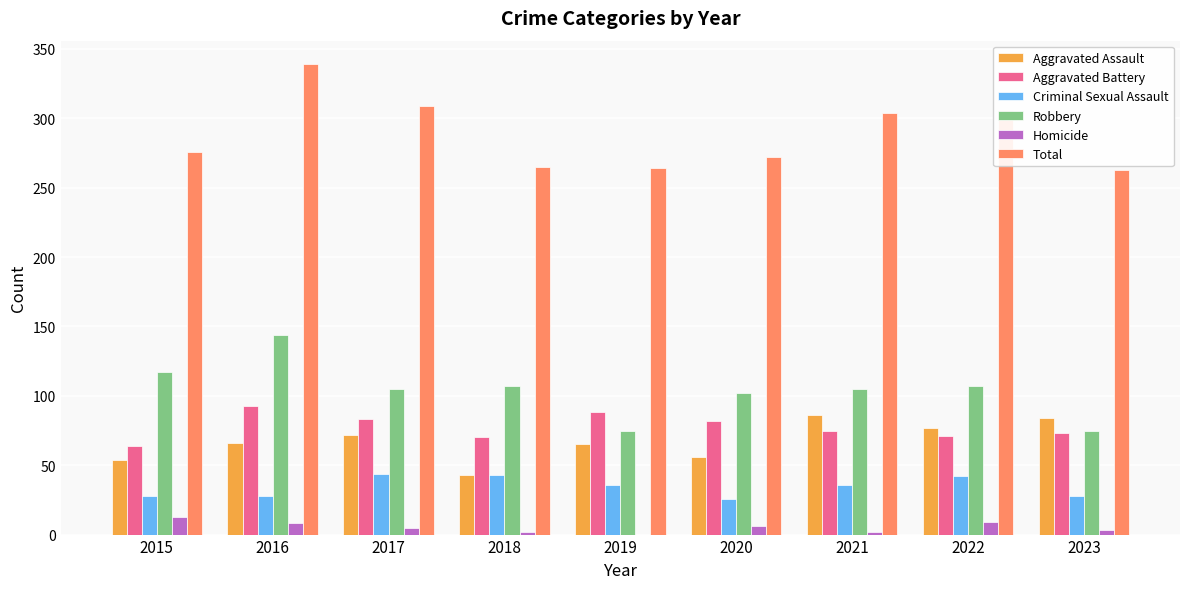

Is the value of Aggravated Assault at 2021 greater than the value of Homicide at 2016?

Yes